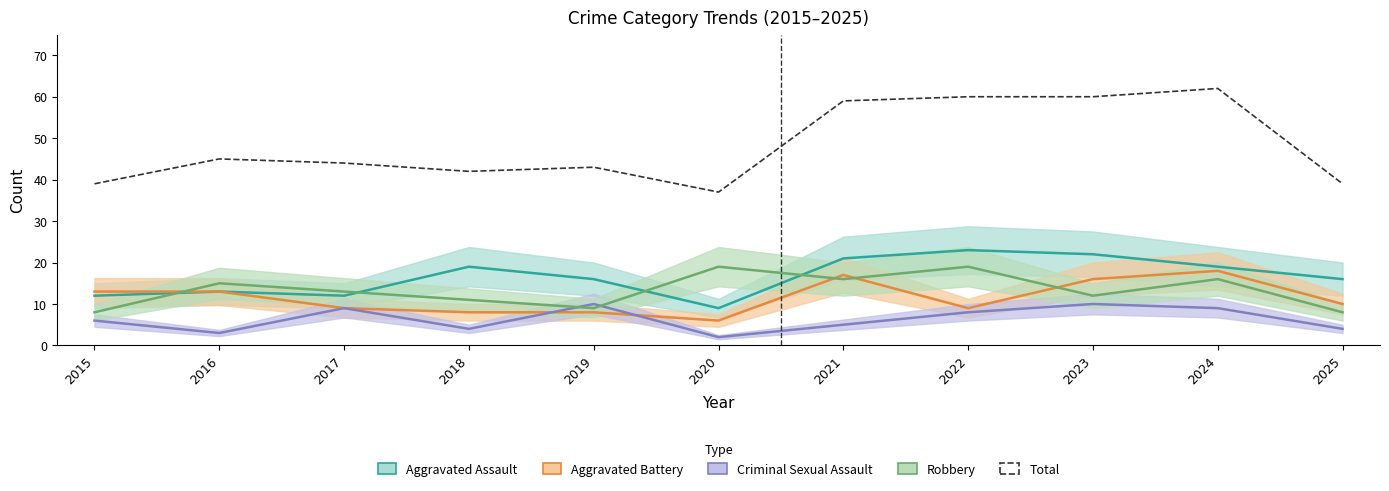

Where does the Aggravated Assault series first go above 16?

2018